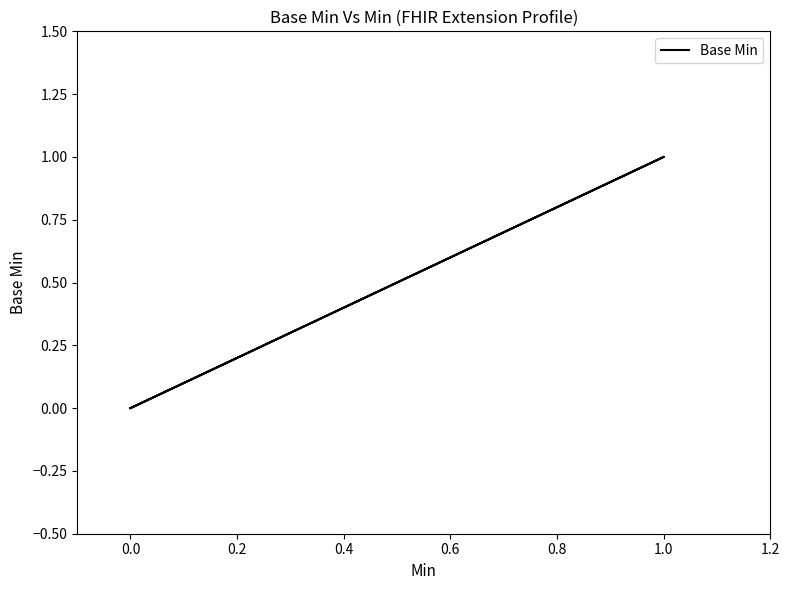

Between 1.0 and 0.0, which is larger?

1.0